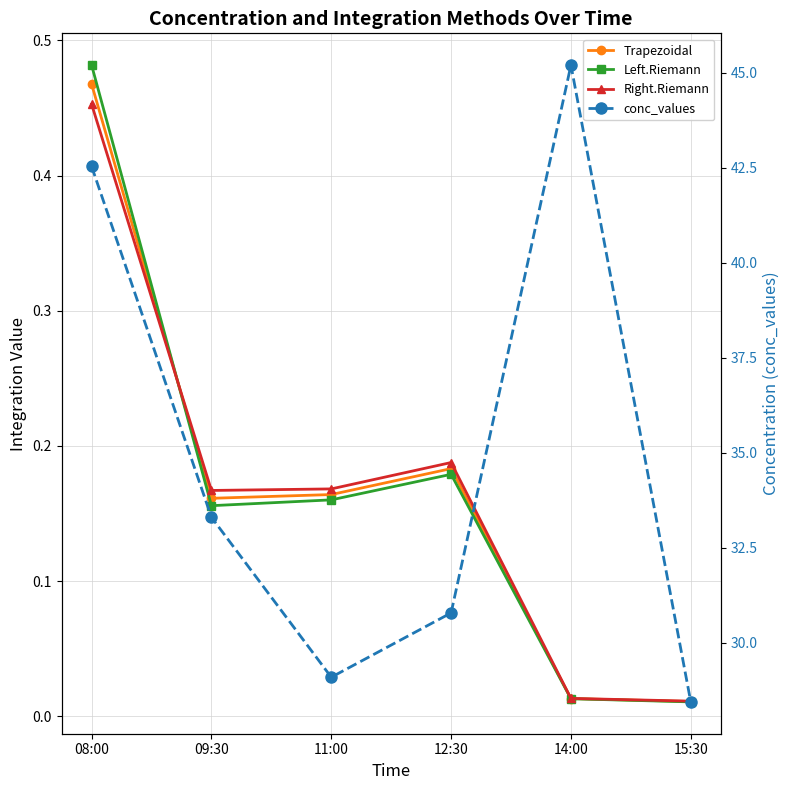

What is the sum of all Trapezoidal values?

1.0